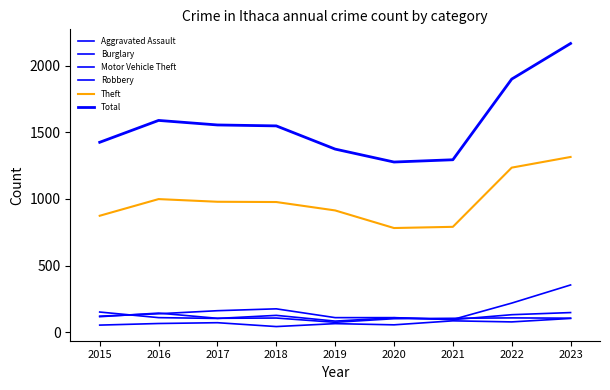

Reading left to right, transcribe all the data shown in this chart.

Aggravated Assault: 54	66	72	43	65	56	86	78	104
Burglary: 121	139	162	176	110	110	95	132	148
Motor Vehicle Theft: 152	110	104	127	84	109	96	219	355
Robbery: 117	144	105	107	75	102	105	108	106
Theft: 874	999	979	977	914	782	791	1235	1315
Total: 1425	1589	1555	1548	1374	1277	1294	1899	2166